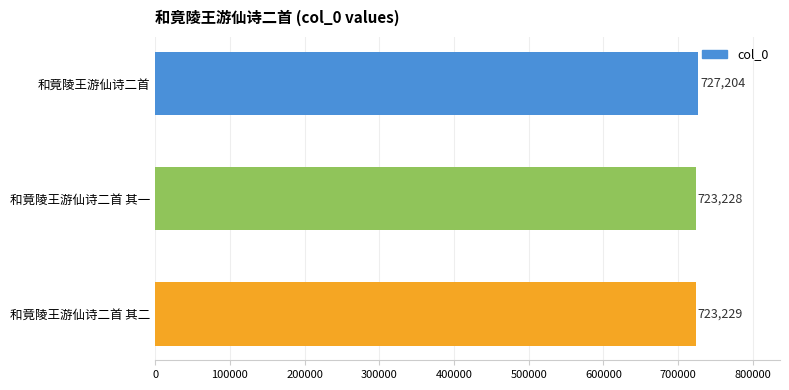

What is the difference between the second highest and minimum values?

1